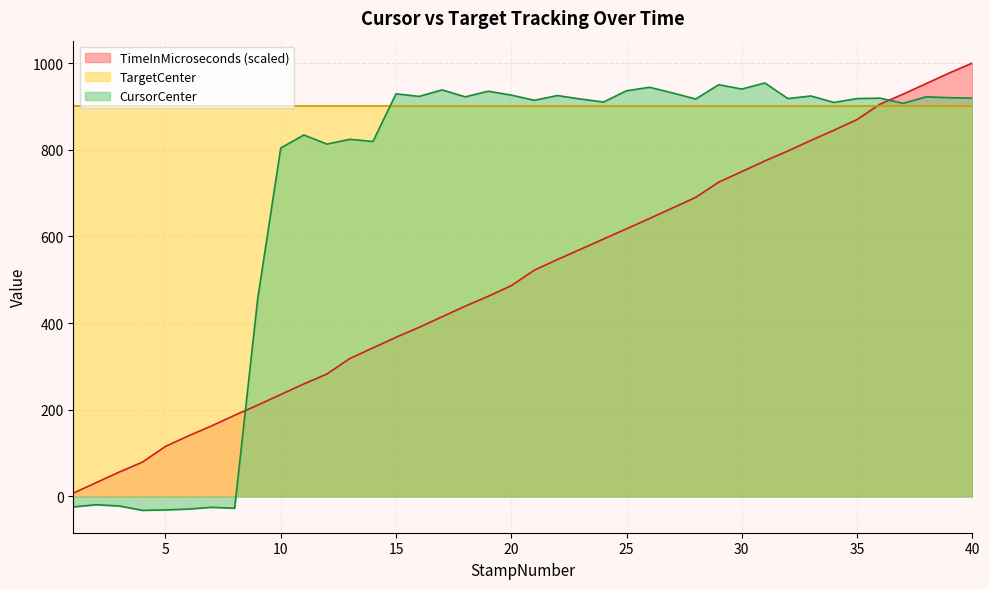

What are all the series names shown in the legend?

TimeInMicroseconds (scaled), TargetCenter, CursorCenter